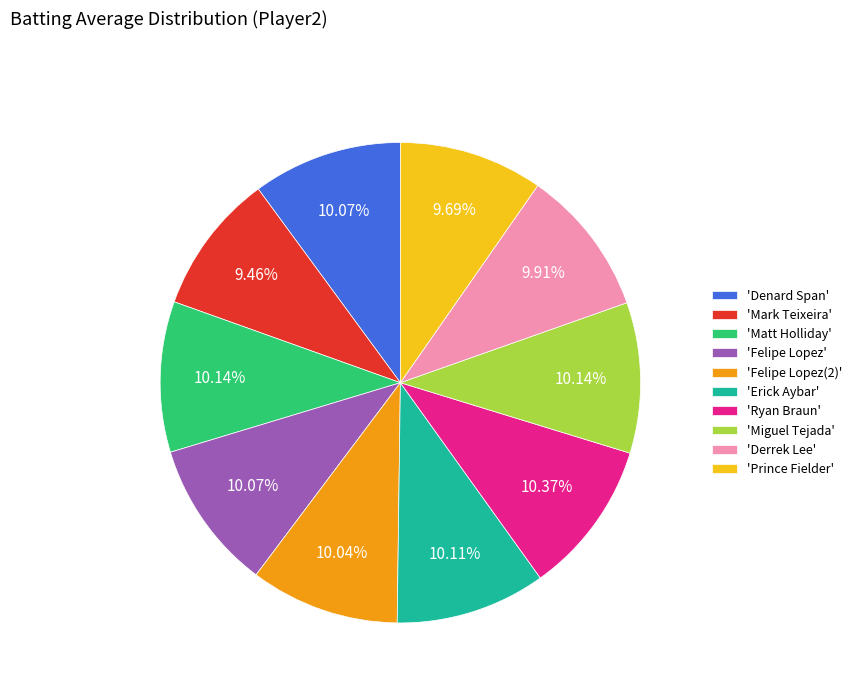

Does 'Prince Fielder' account for over 50% of the chart?

No